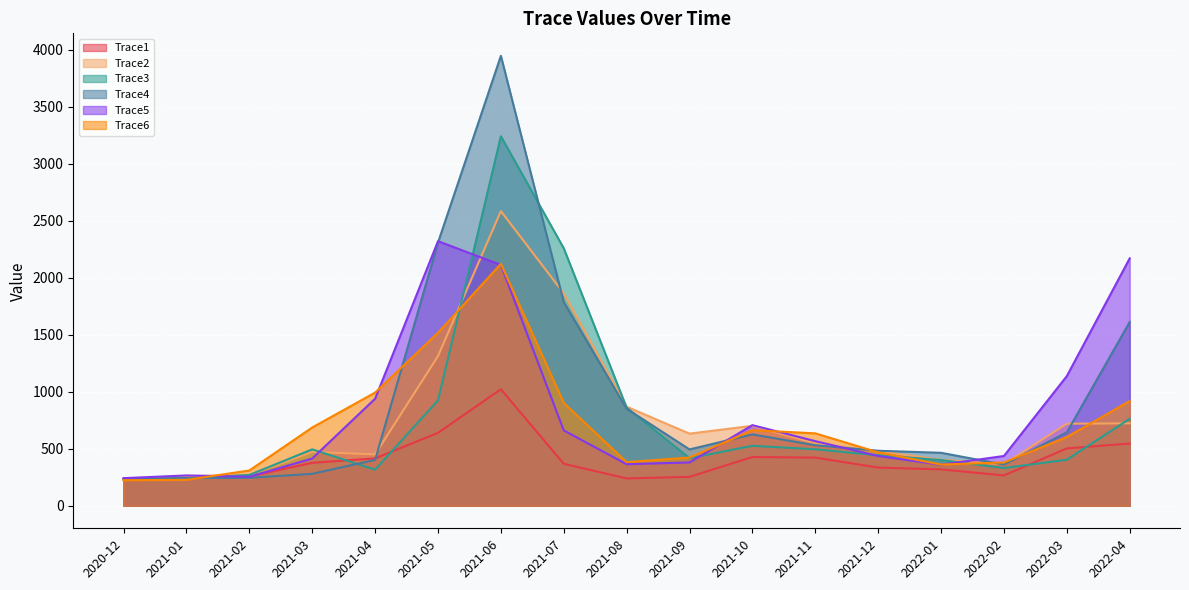

Reading right to left, what are all the values shown in this chart?

Trace1: 546.2	503.5	266.5	319.2	335.4	422.8	428.1	253.7	240.1	368.5	1022.5	640.0	416.2	377.1	257.3	259.2	231.7
Trace2: 723.6	720.2	364.6	403.1	479.2	547.6	701.9	633.1	869.3	1864.0	2585.6	1313.5	451.1	472.9	269.8	260.3	227.3
Trace3: 763.7	404.3	331.3	401.5	443.3	495.9	526.5	418.0	861.3	2259.4	3242.4	925.0	316.8	495.3	270.7	240.0	233.6
Trace4: 1612.5	644.1	361.6	465.0	483.0	531.3	626.3	494.6	851.7	1787.3	3948.0	2309.5	402.7	280.4	245.4	243.3	237.5
Trace5: 2171.1	1137.8	437.0	360.1	436.6	567.5	707.5	380.4	365.0	661.4	2113.8	2321.7	939.7	415.1	254.6	266.2	242.6
Trace6: 919.1	603.2	380.0	361.9	468.8	635.8	663.1	423.4	383.0	902.5	2122.8	1518.2	993.3	687.0	309.9	227.5	224.8